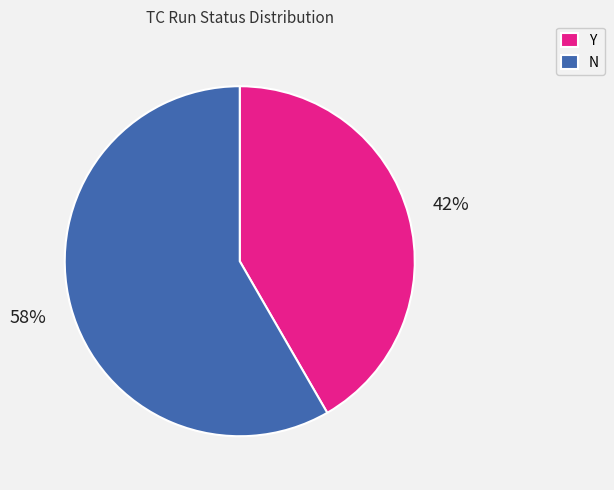

Approximately how many times larger is the value at N compared to Y?

1.4